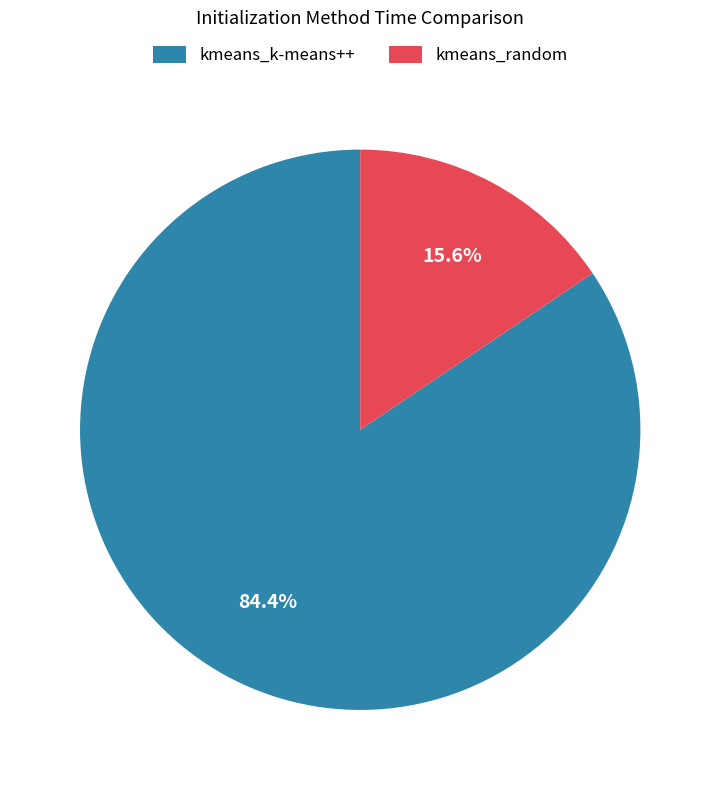

How many slices are in this pie chart?

2